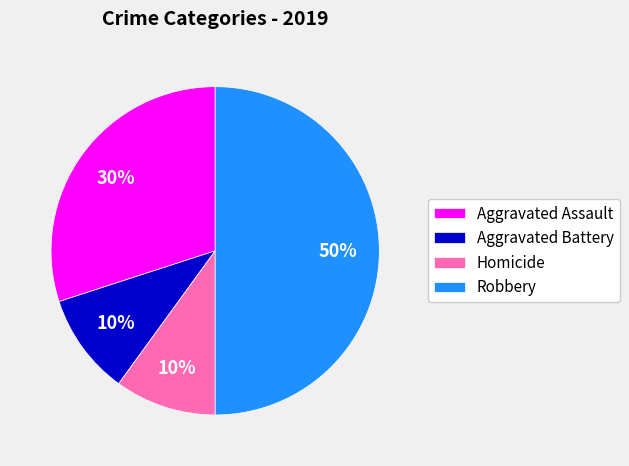

Combined, do Homicide and Aggravated Assault account for over 50%?

No